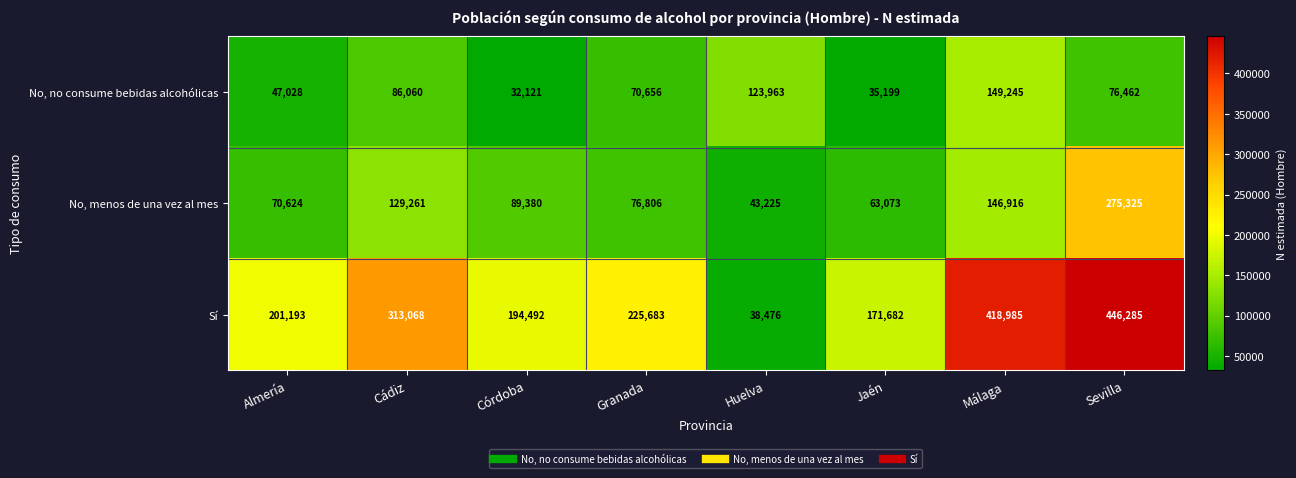

What is the sum of all Sí values?

2009864